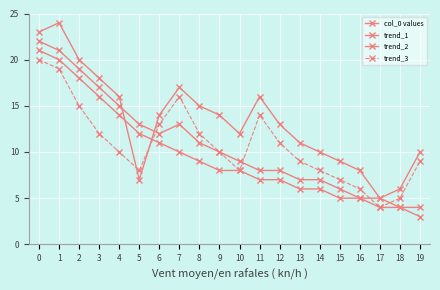

What is the spread (max minus min) of values at 16?

3